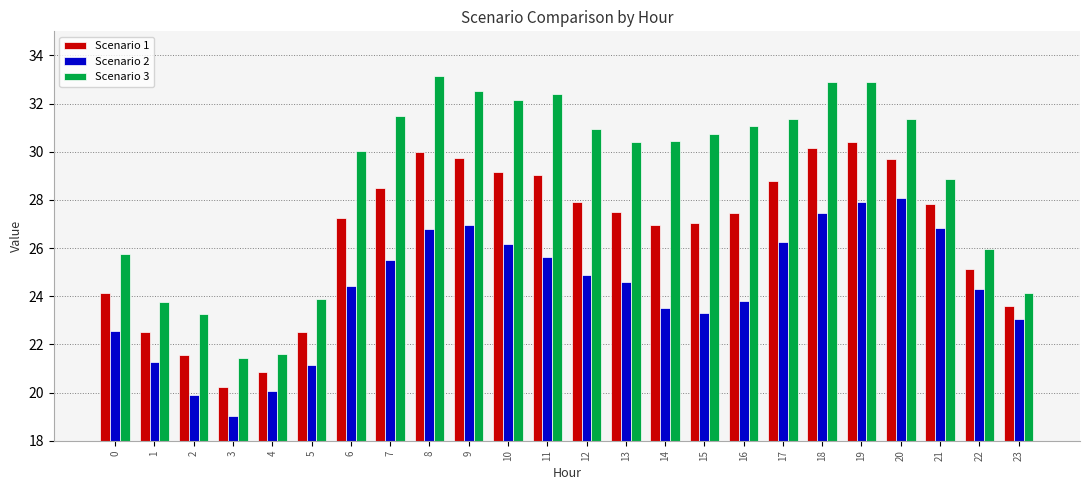

Which category has the lowest value across all series?

3